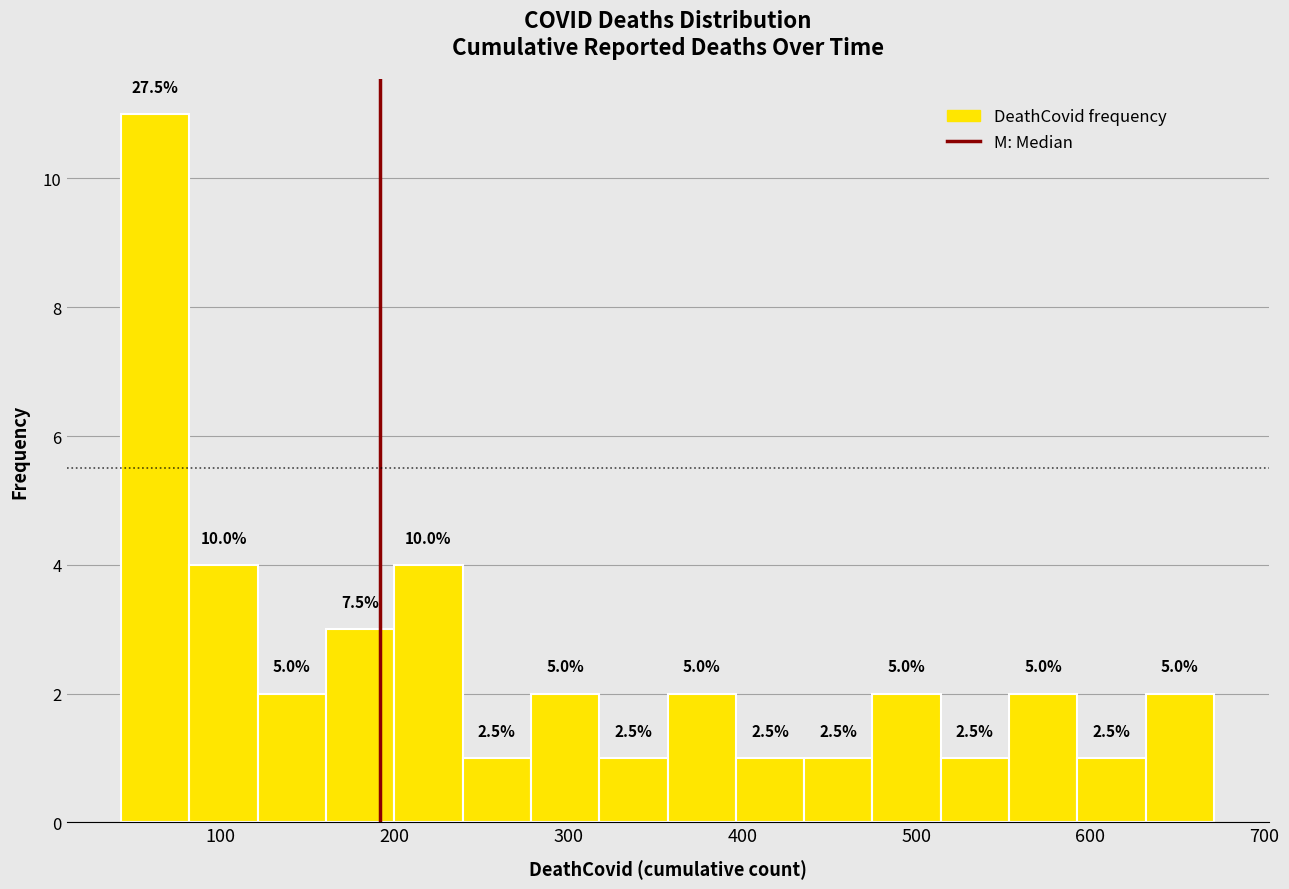

Read against the x-axis, roughly where is the centre of the tallest bar?

60